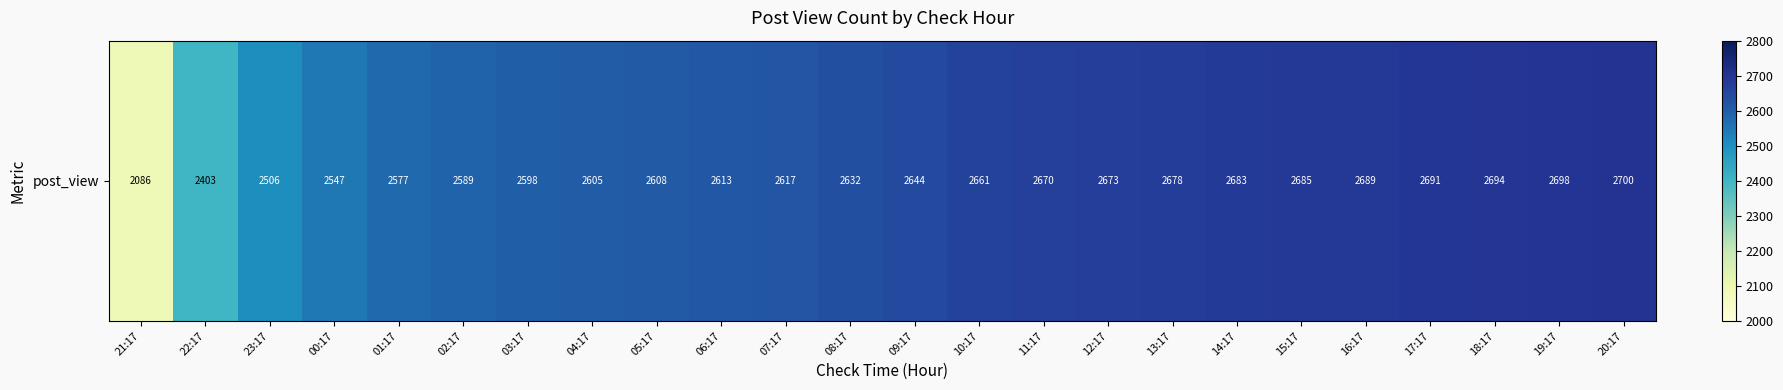

Rank the categories by value from lowest to highest.

21:17, 22:17, 23:17, 00:17, 01:17, 02:17, 03:17, 04:17, 05:17, 06:17, 07:17, 08:17, 09:17, 10:17, 11:17, 12:17, 13:17, 14:17, 15:17, 16:17, 17:17, 18:17, 19:17, 20:17